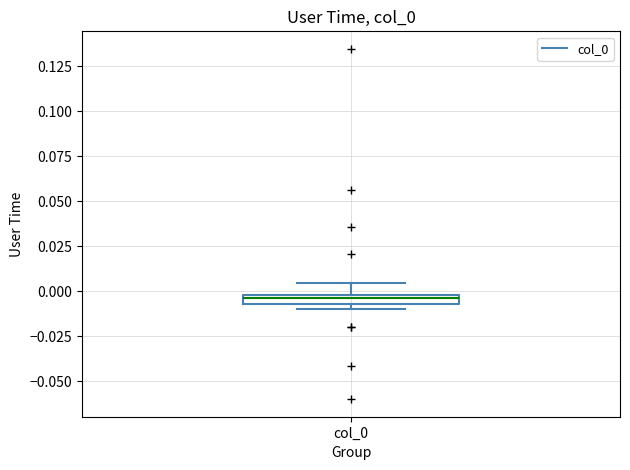

Where does the upper whisker of the box for col_0 end on the y-axis? The values are not printed on the chart, so give them approximately, as read against the axis.

0.005